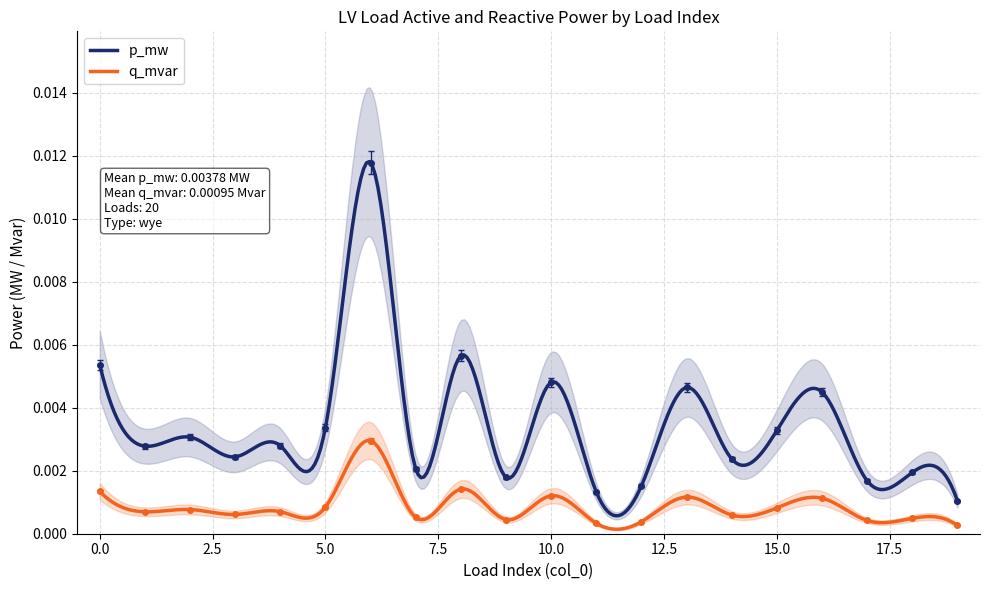

The value of p_mw at 13 is 0.0. True or false?

False